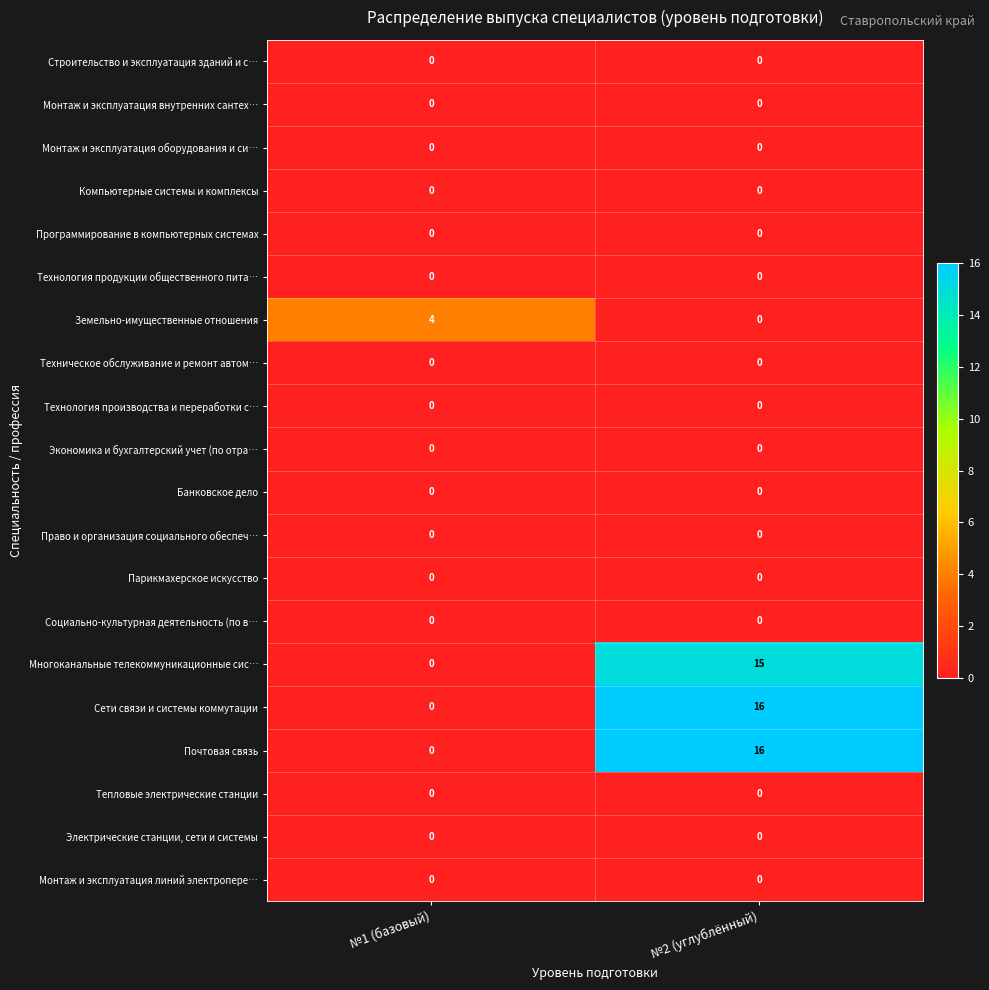

What is the total value across all series at №2 (углублённый)?

47